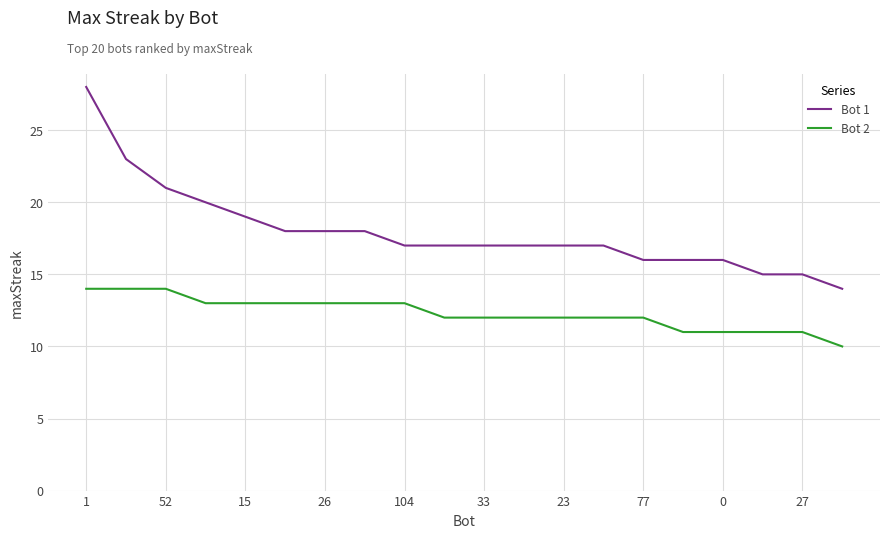

Does the chart display data point markers on the line(s)?

No